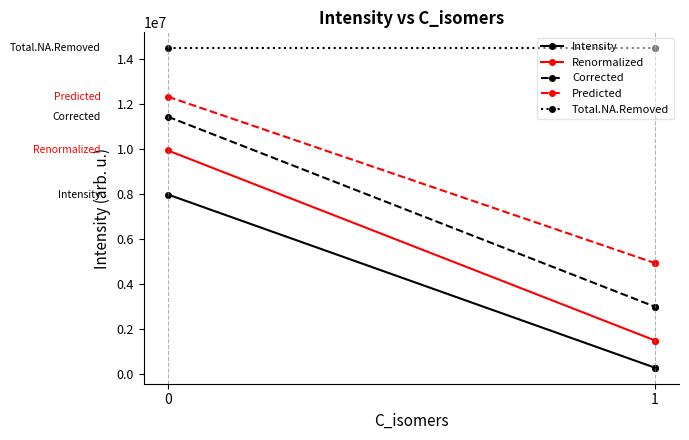

Is the value of Total.NA.Removed at 1 greater than the value of Renormalized at 1?

Yes